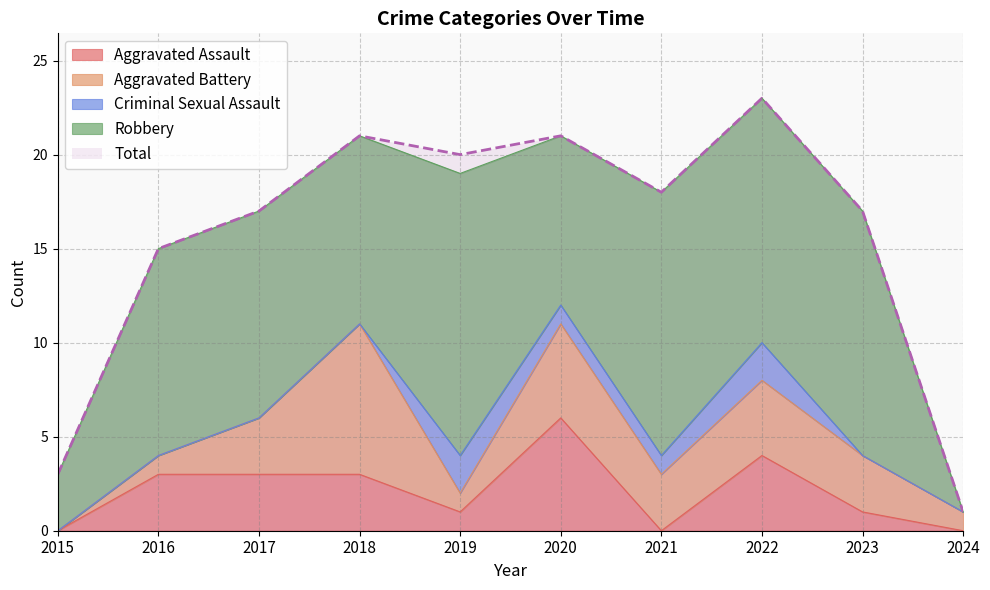

List the labels in order of Total value, largest first.

2022, 2018, 2020, 2019, 2021, 2017, 2023, 2016, 2015, 2024